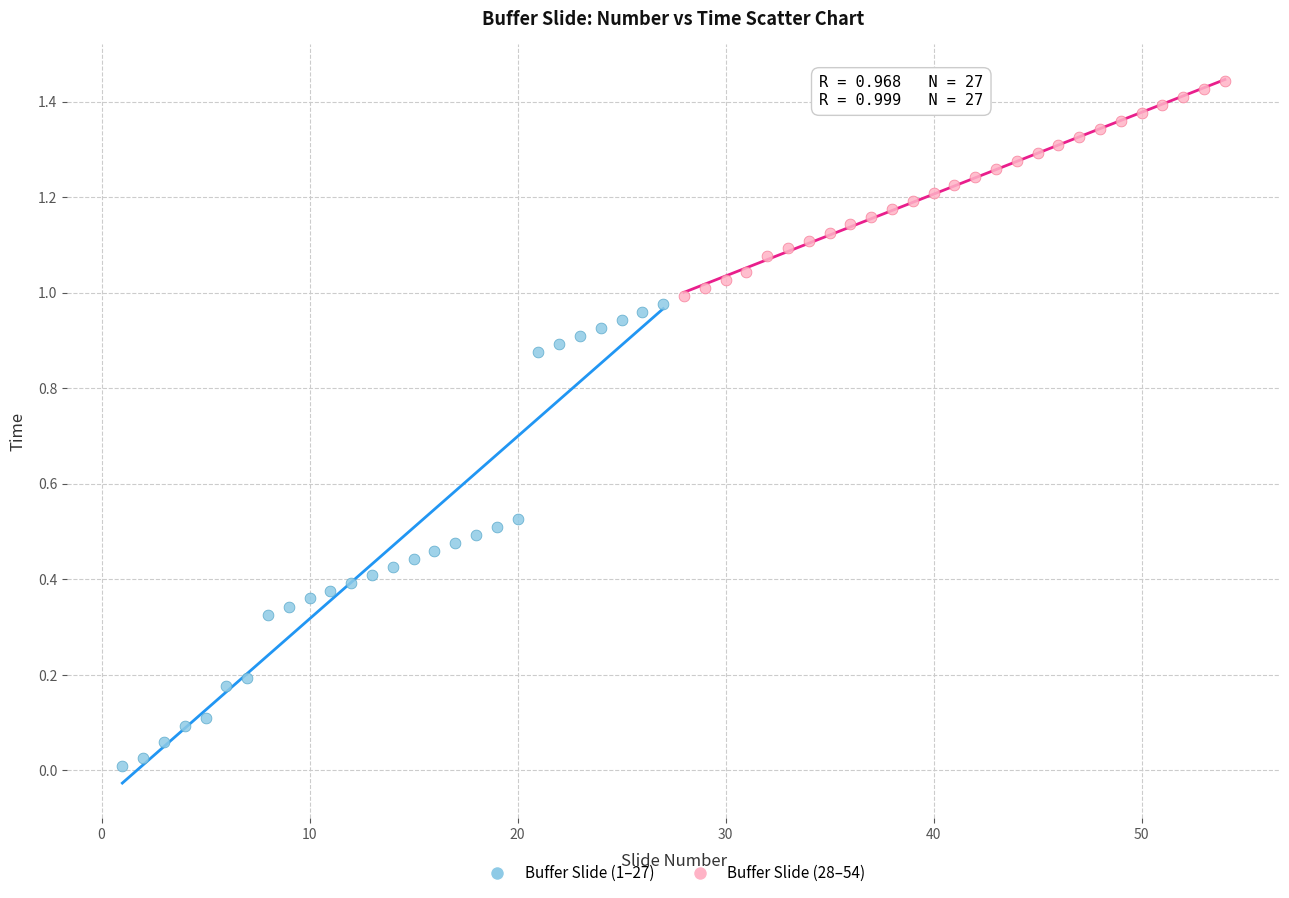

What are all the series names shown in the legend?

Buffer Slide (1–27), Buffer Slide (28–54)